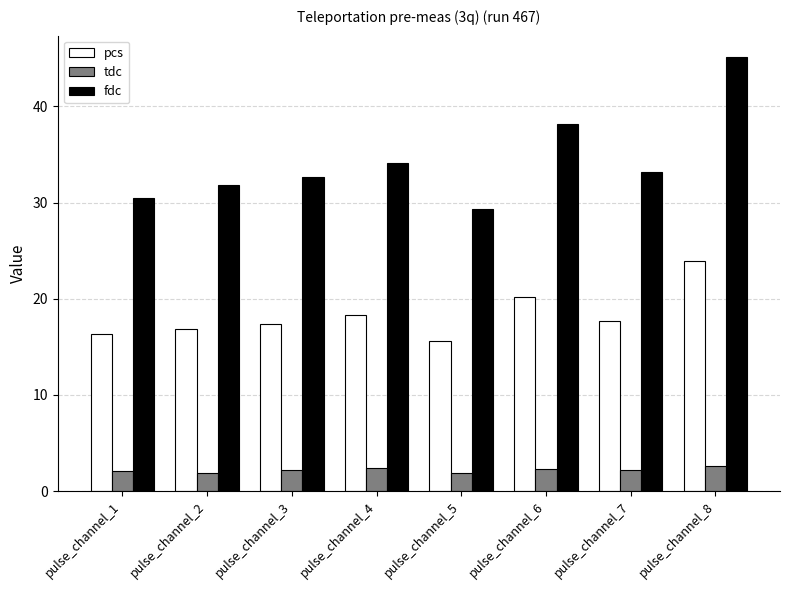

How many bars are there in total?

24